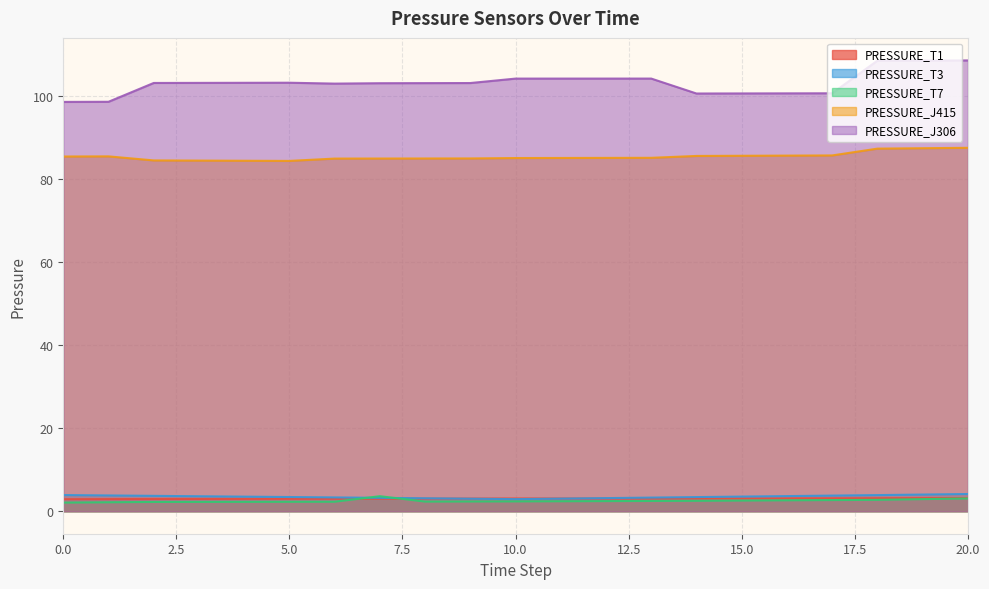

What is the spread (max minus min) of values at 4?

101.0